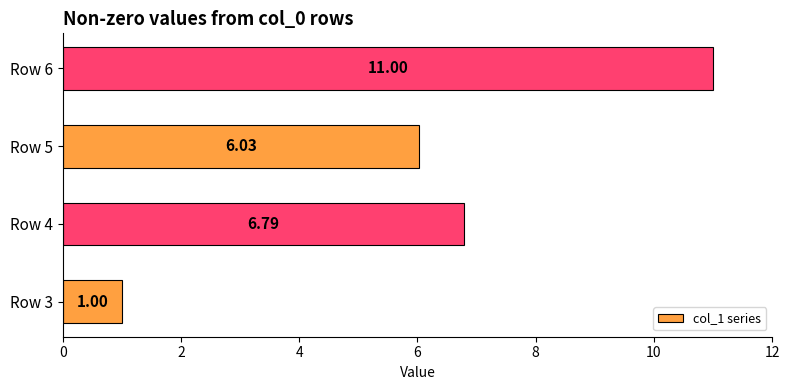

Between Row 3 and Row 6, which is larger?

Row 6